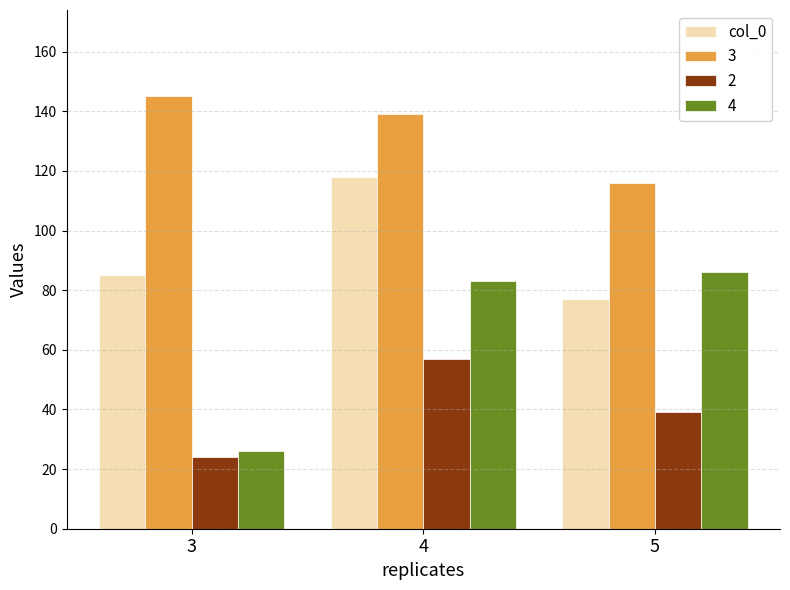

What is the difference between the maximum and second lowest values in the 2 series?

18